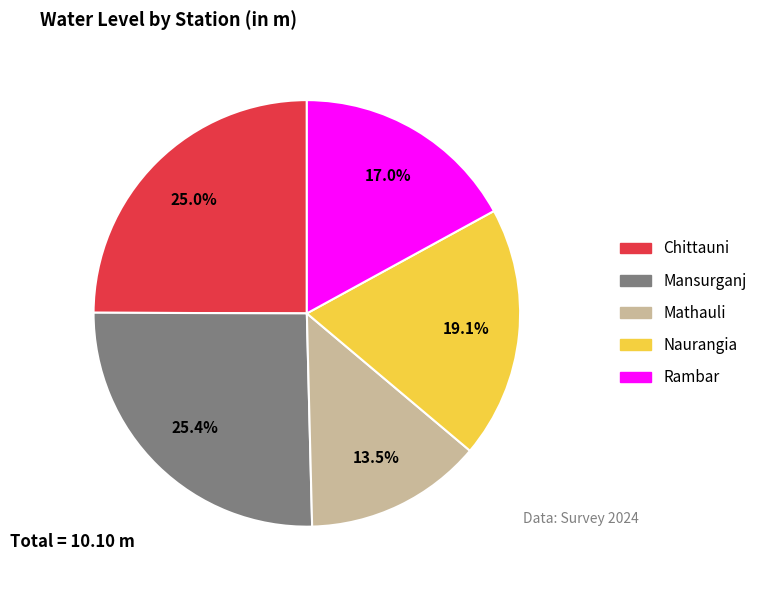

Count the number of slices in the pie.

5